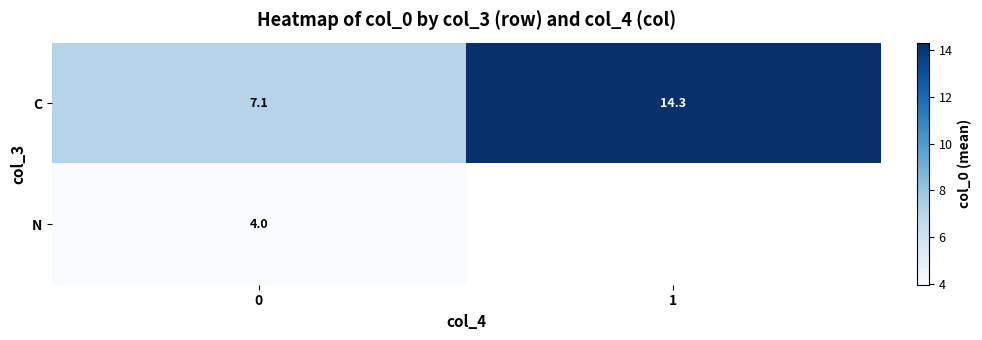

Rank the series at 0 from highest to lowest value.

C, N